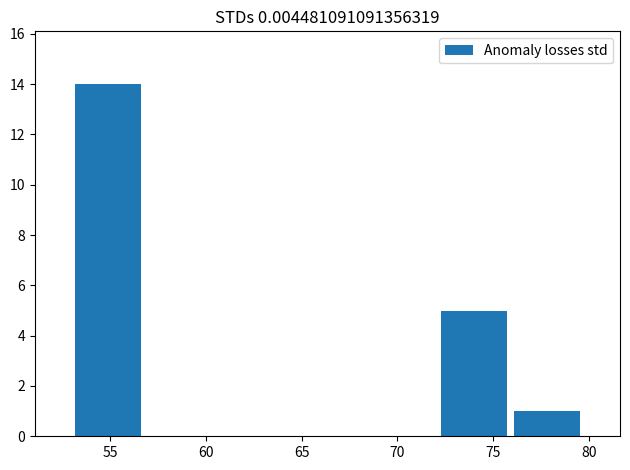

Count the number of data series in this chart.

1